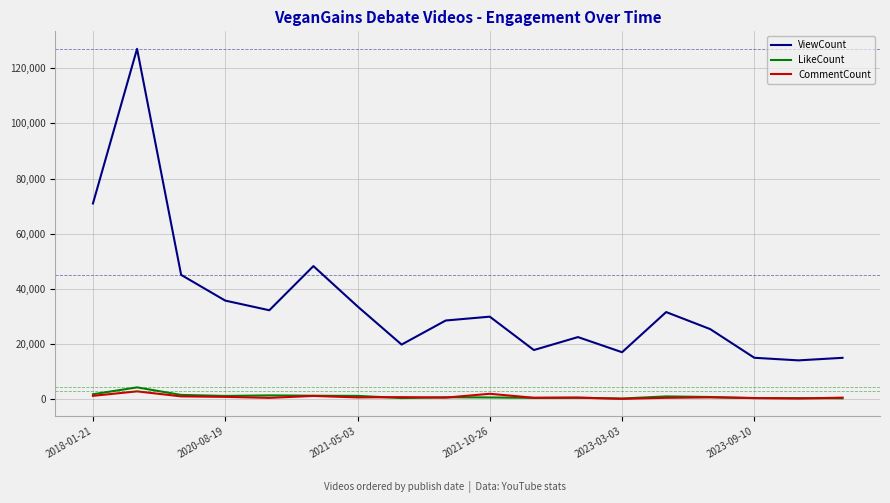

Rank the series by their maximum value, from lowest to highest.

CommentCount, LikeCount, ViewCount